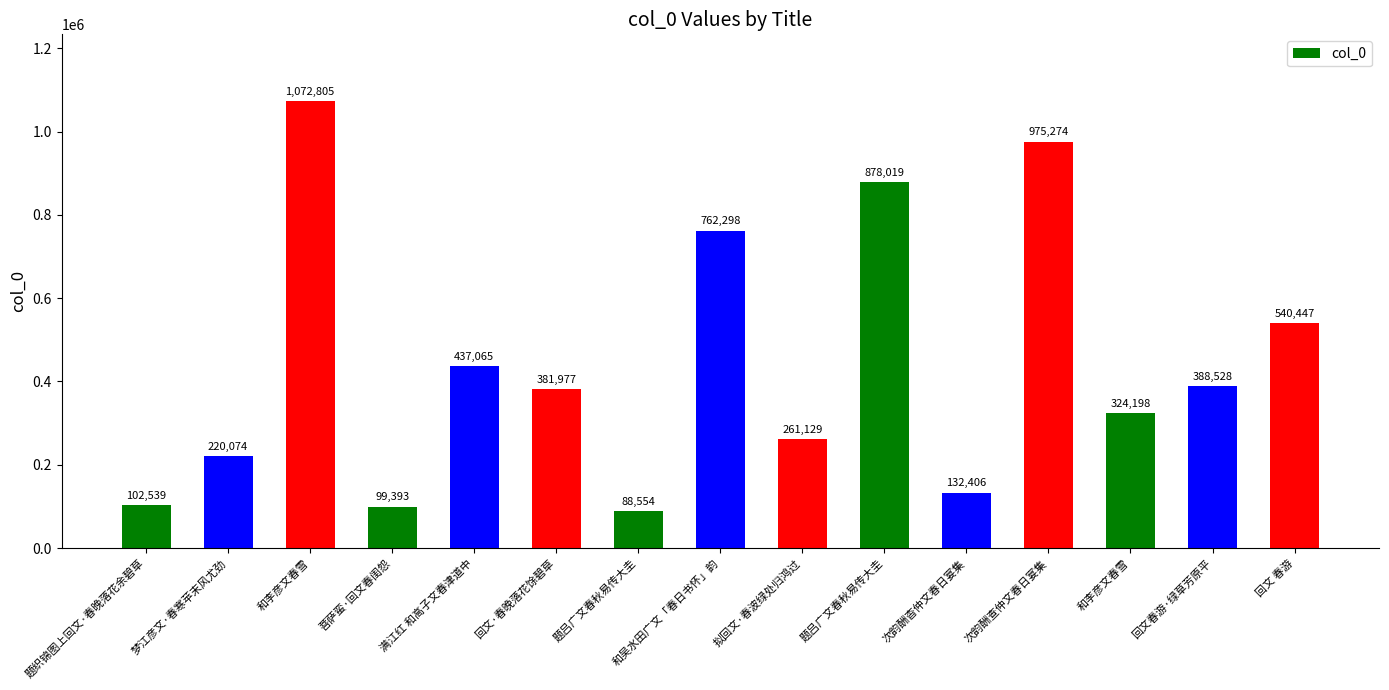

At which label does the data first exceed 381977?

和李彦文春雪